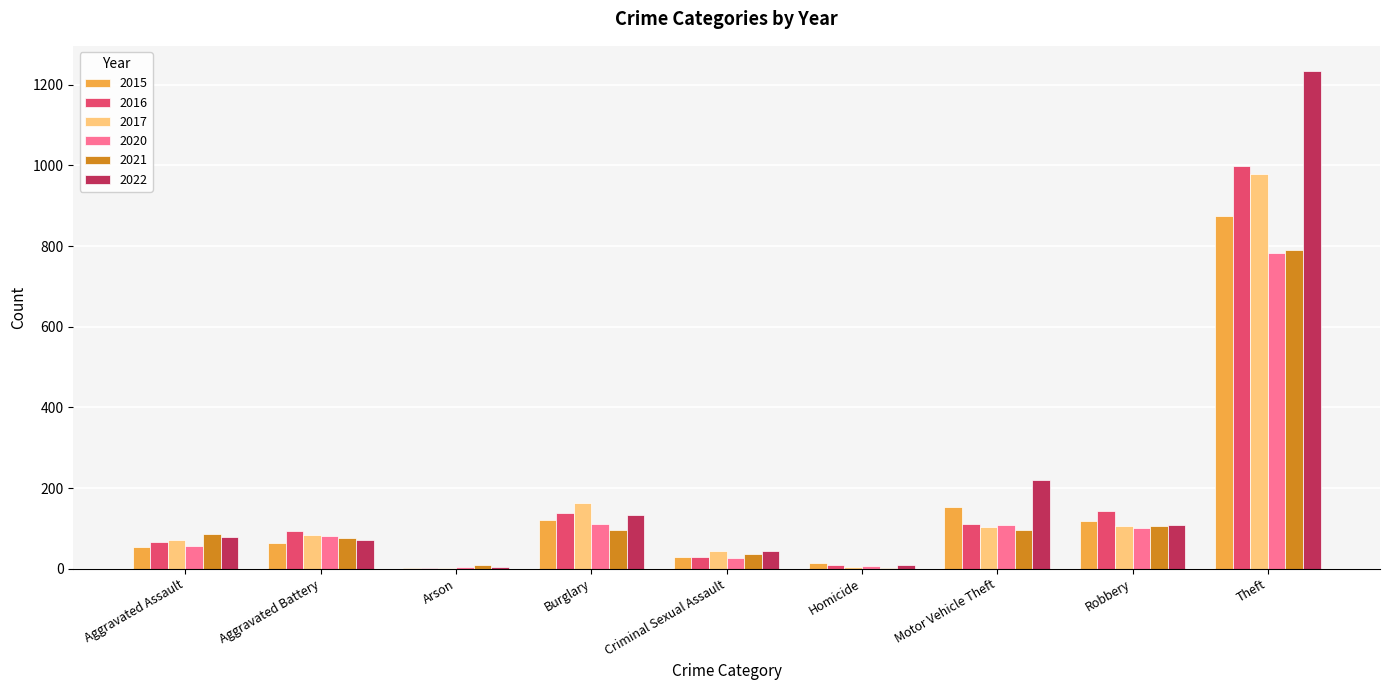

True or false: 2016 has a value of 28 at Criminal Sexual Assault.

True